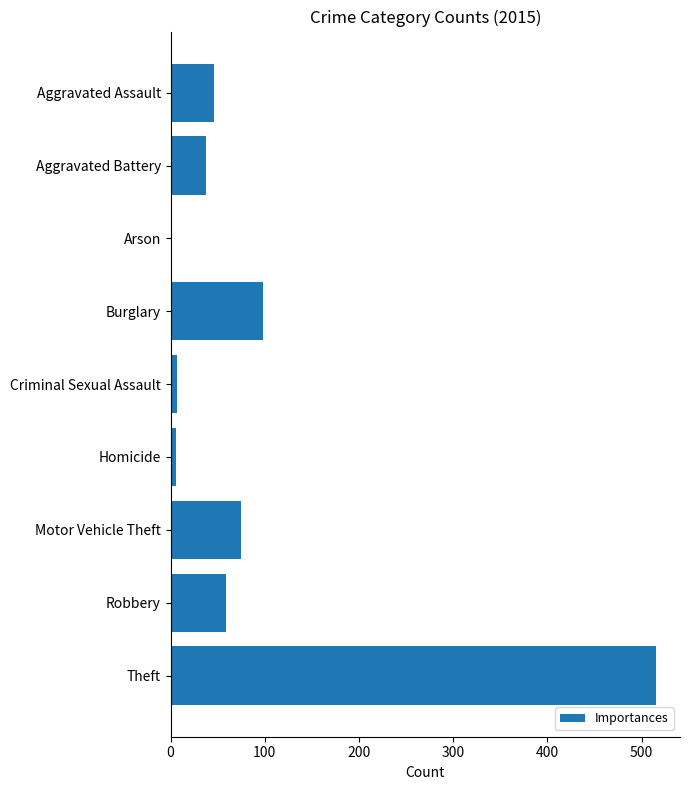

What is the sum of all values?

845